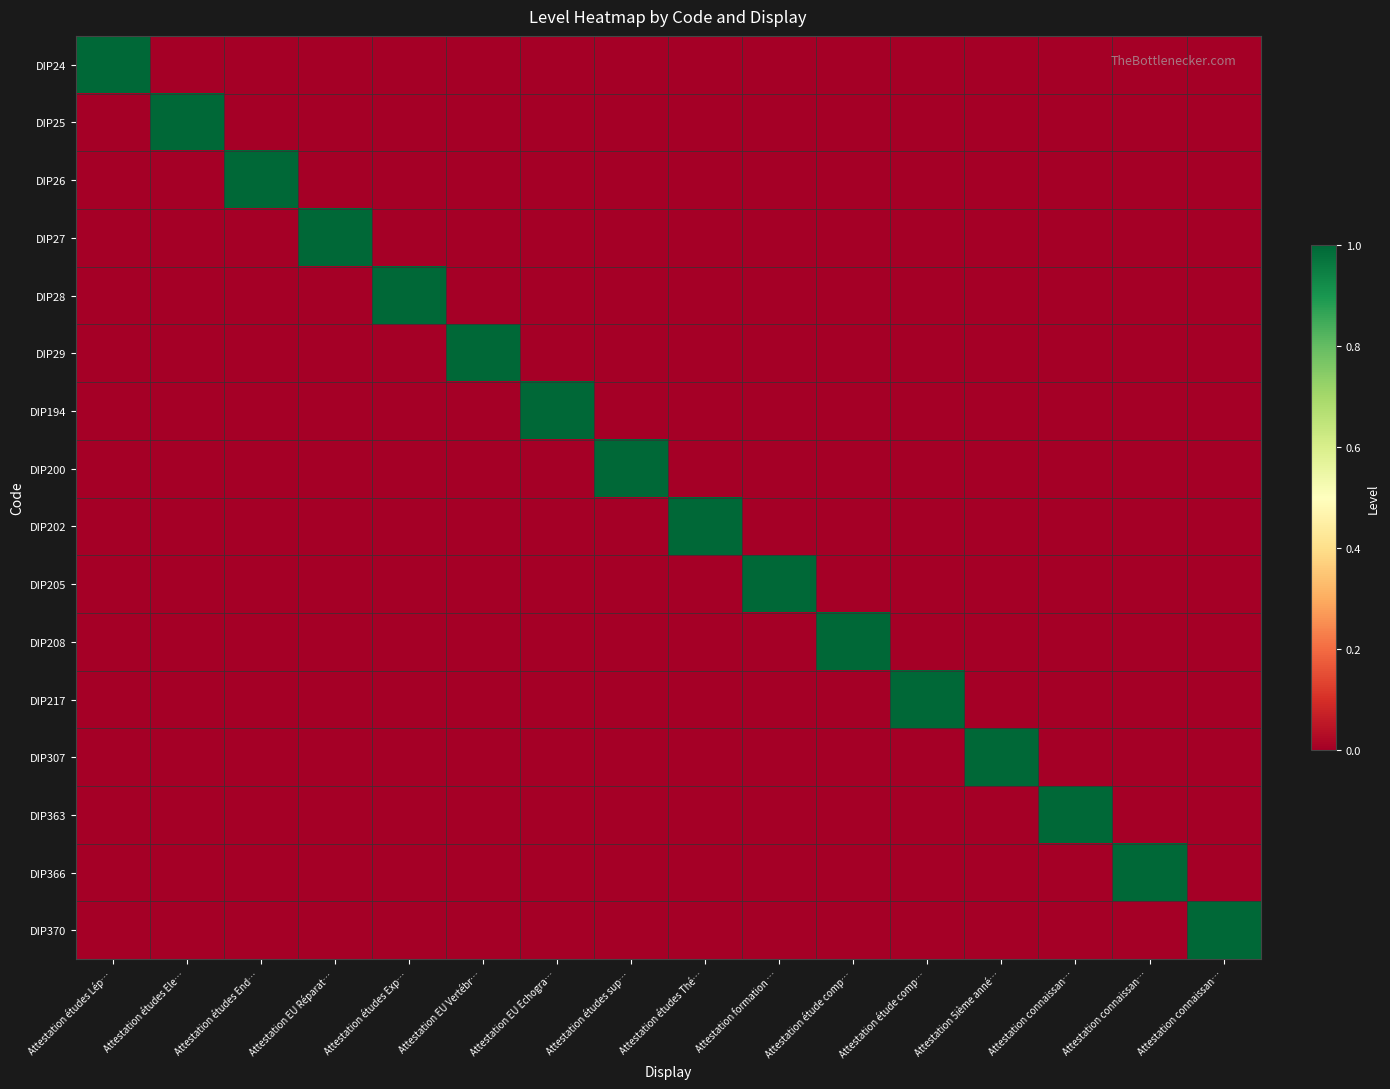

Which series has the widest spread of values?

DIP24